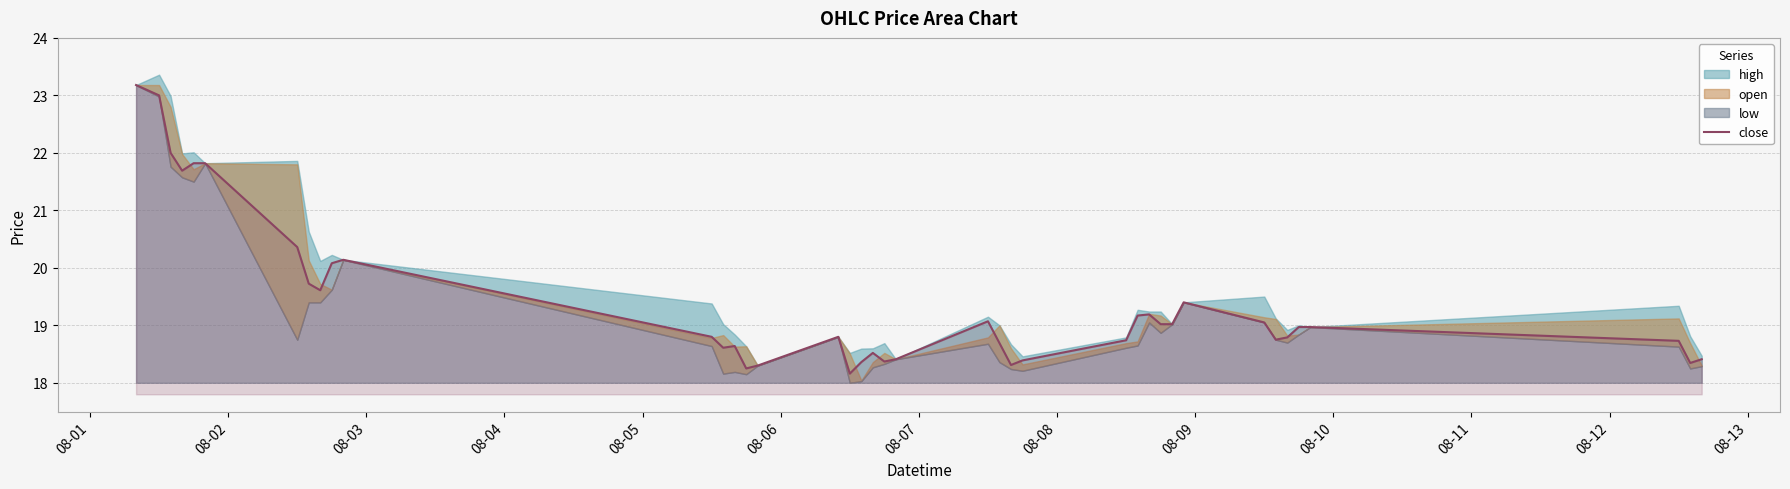

How many points are lower than both their immediate neighbors (excluding endpoints)?

9